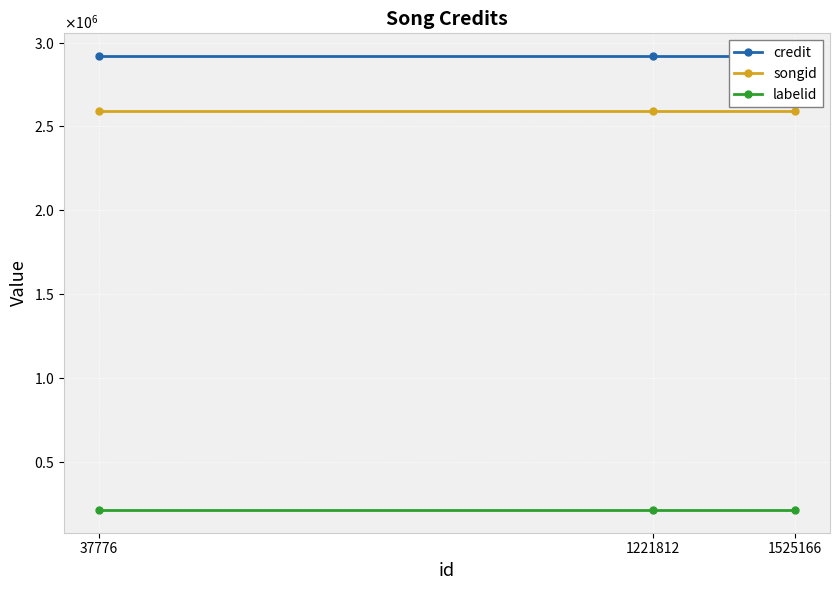

Reading left to right, what are all the values shown in this chart?

credit: 37776=2919932	1221812=2919932	1525166=2919932
songid: 37776=2594169	1221812=2594169	1525166=2594169
labelid: 37776=211551	1221812=211551	1525166=211551